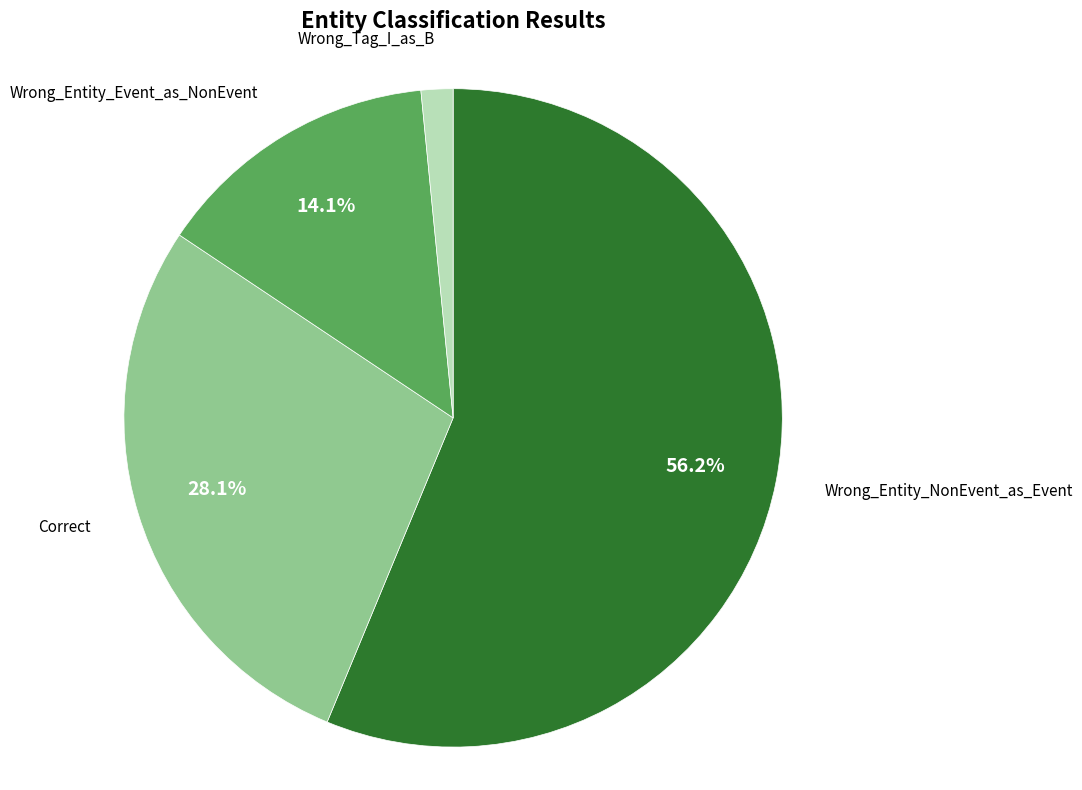

Is there any slice that represents more than half of the pie?

Yes